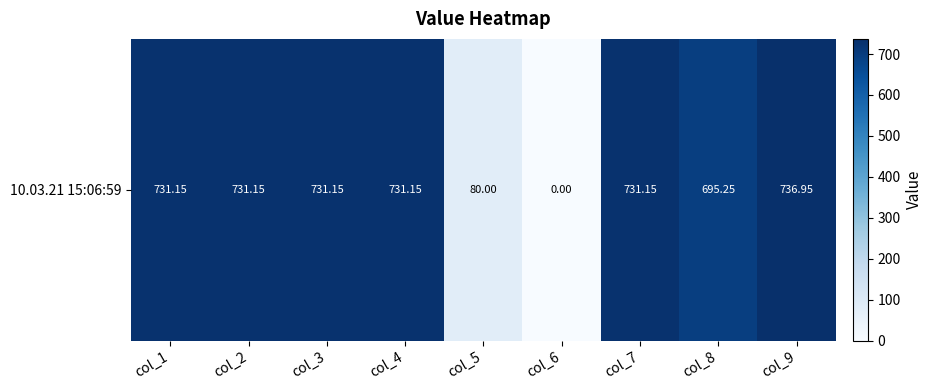

What is the difference between the maximum and minimum values?

737.0